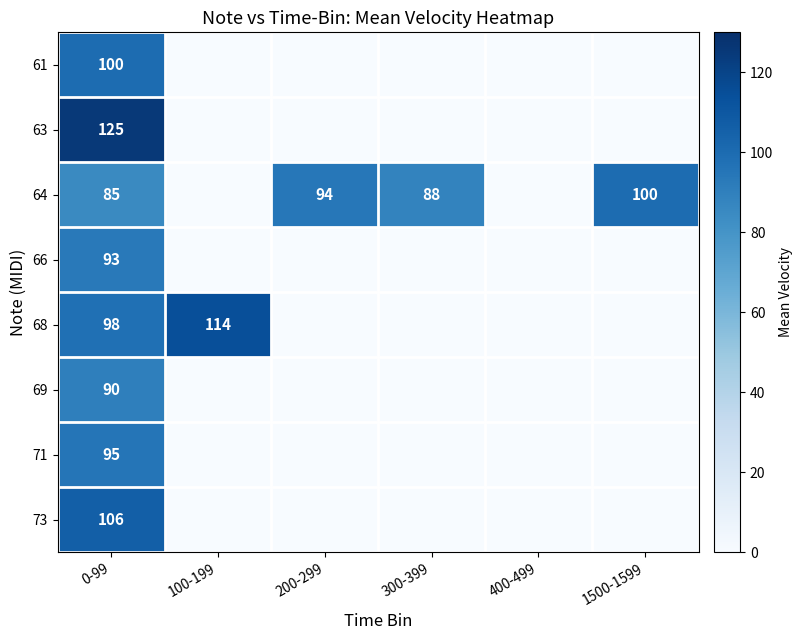

Is it true that 66 equals 93 at 0-99?

True